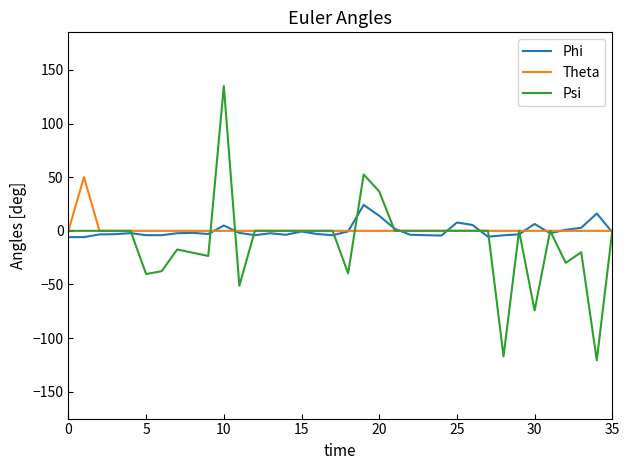

Which series has the widest spread of values?

Psi